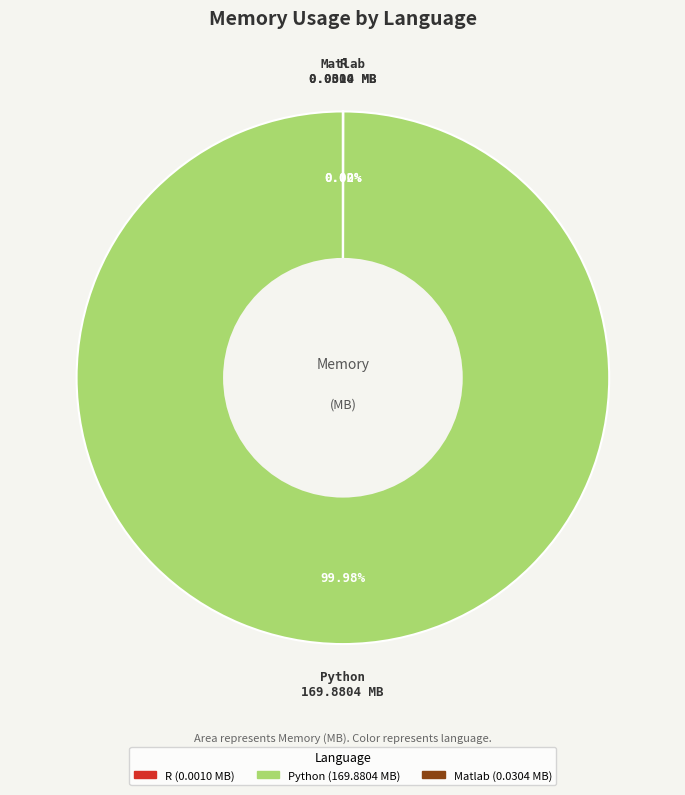

To the nearest percent, what is the average slice percentage?

33%